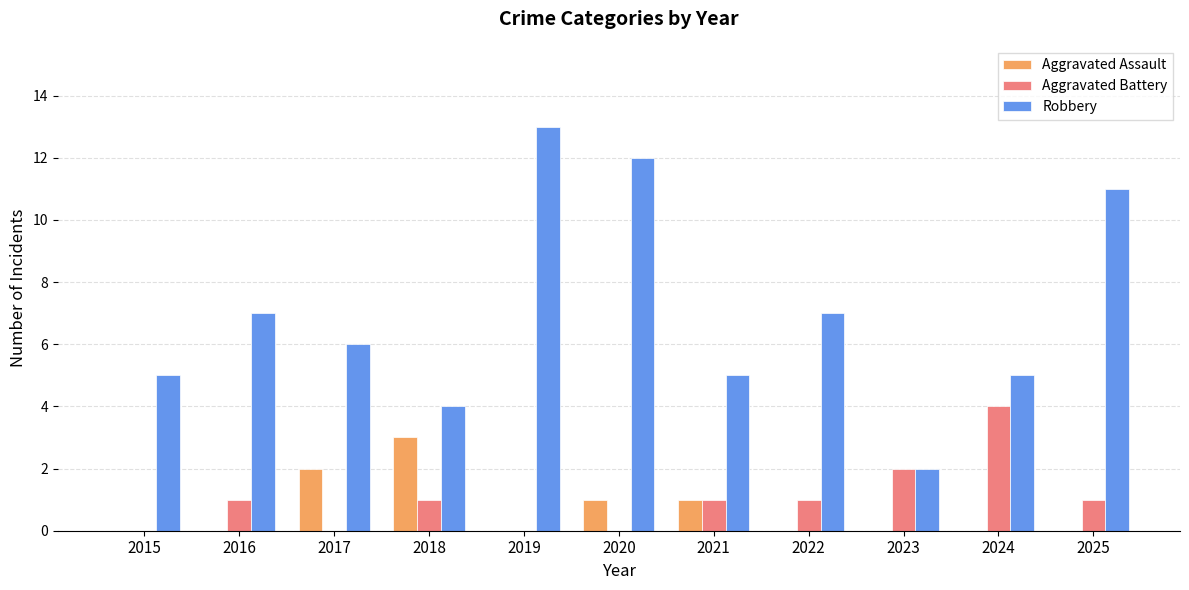

At which label does Aggravated Assault reach its peak?

2018